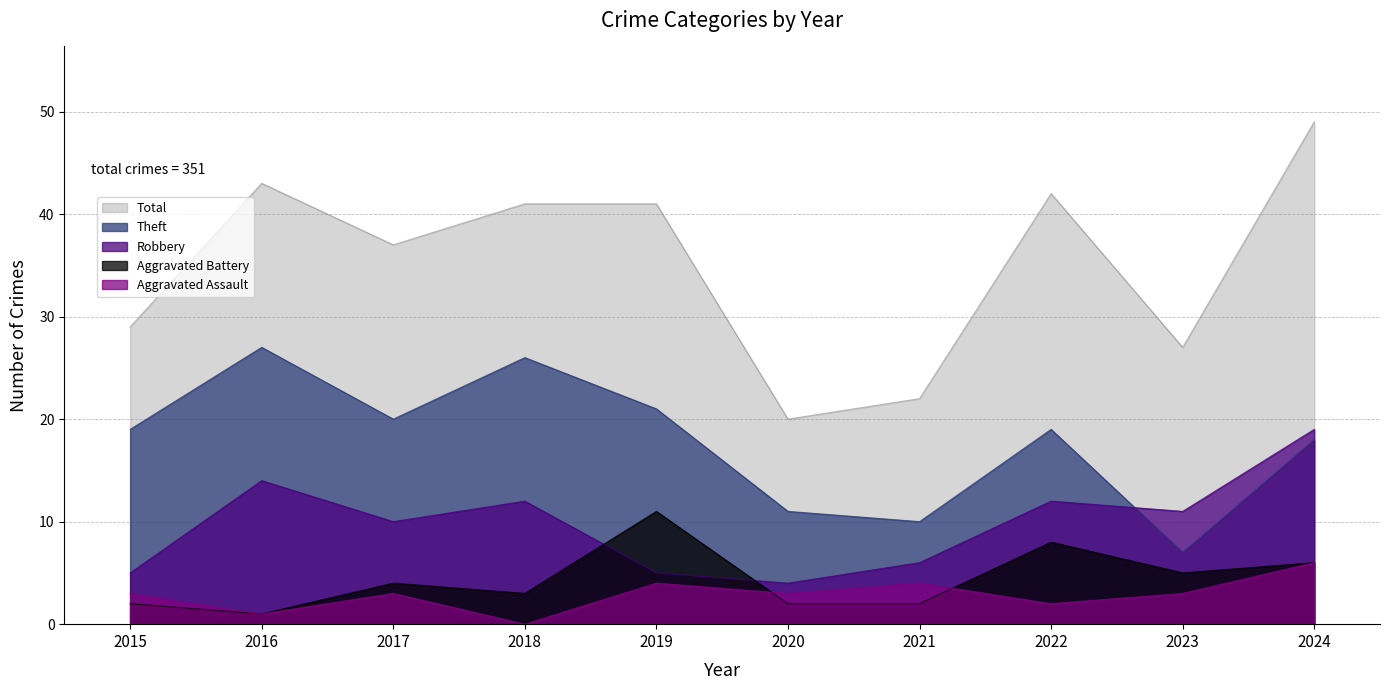

Is it true that Aggravated Battery equals 3 at 2020?

False